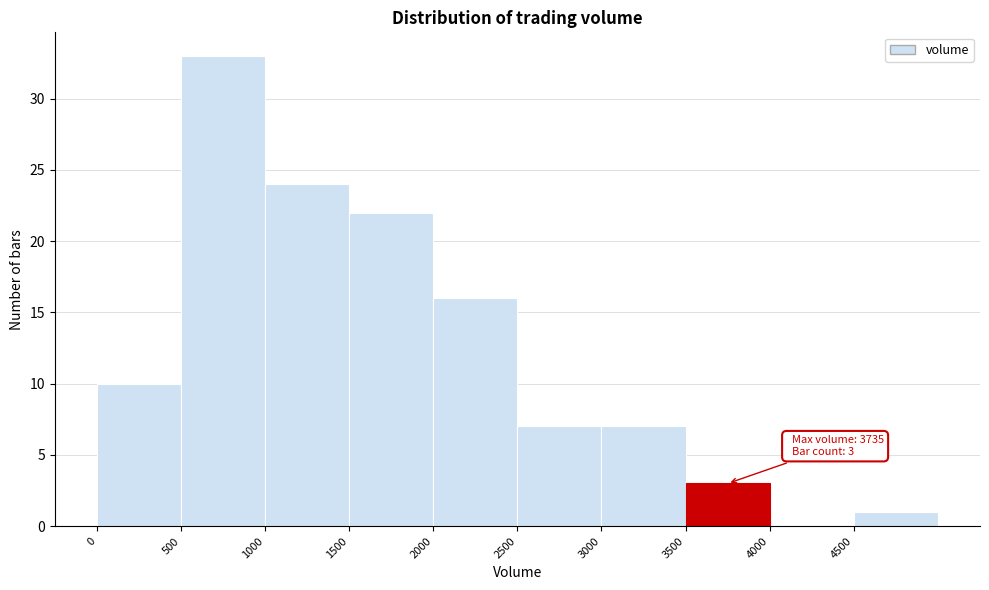

Over which range of the x-axis is the bar tallest?

500 to 1000